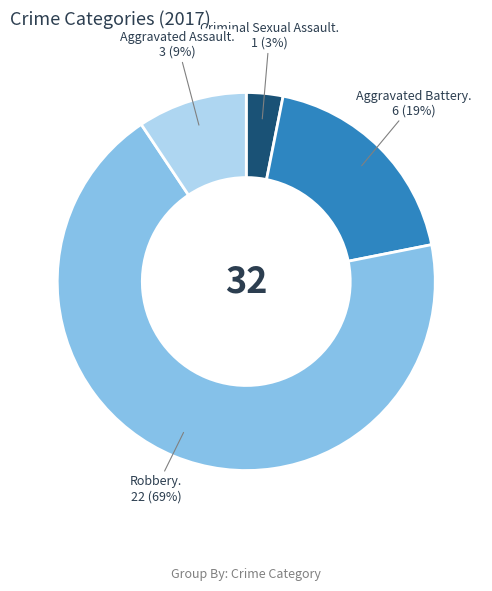

How many slices are in this pie chart?

4